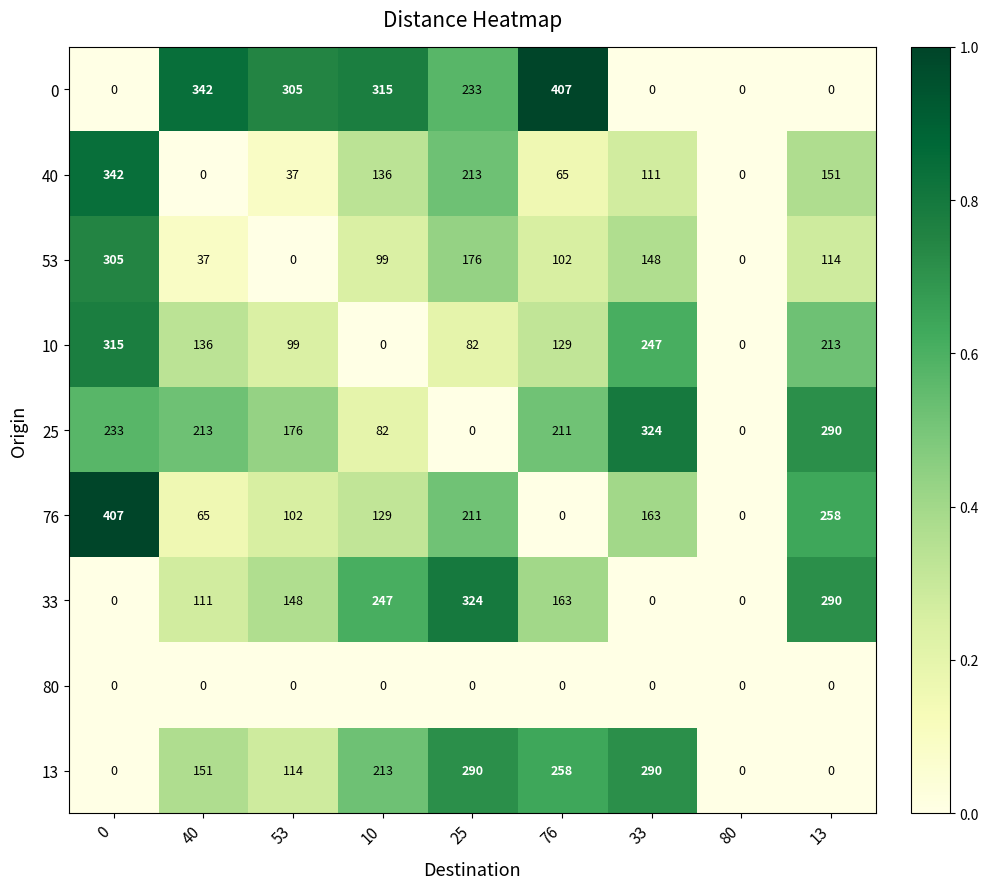

At which label is 0 closest to 203?

25